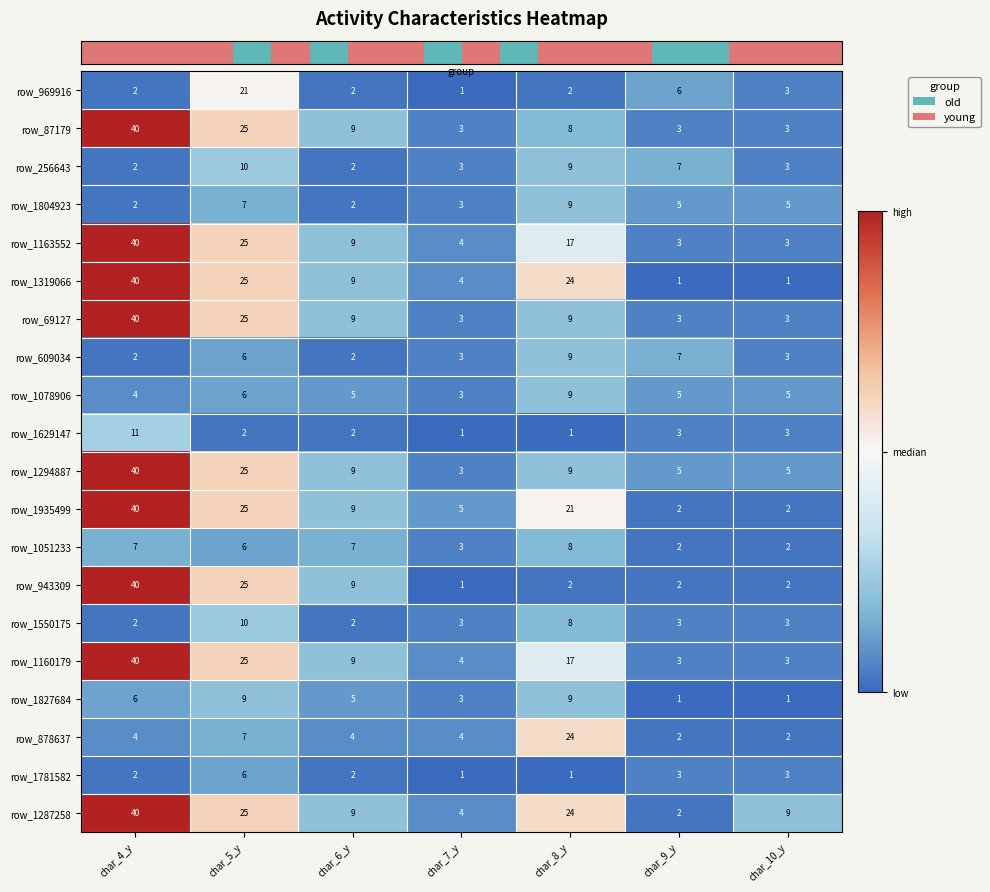

How many row_1827684 values are between 1 and 9?

7